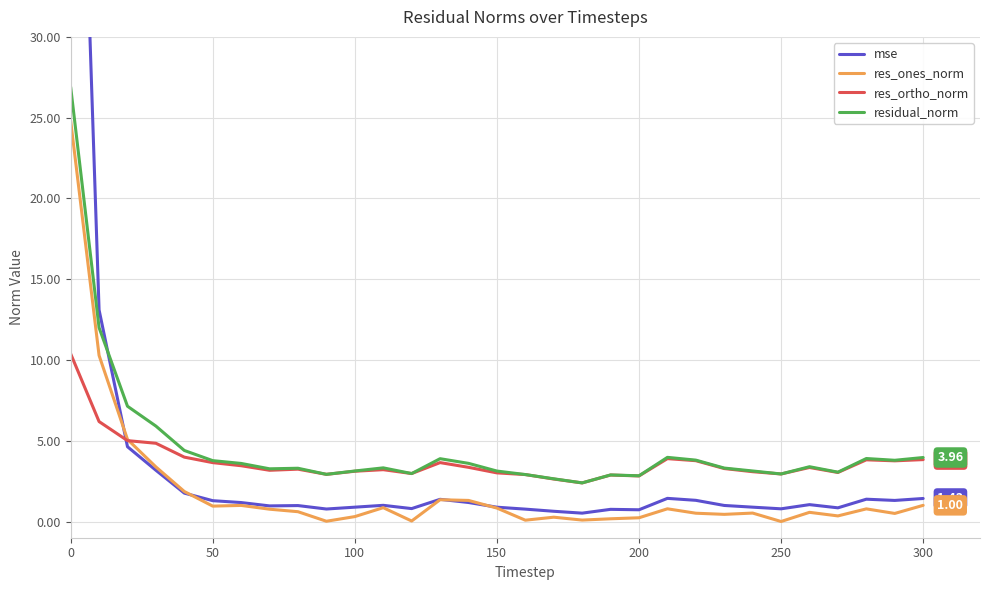

True or false: res_ones_norm and residual_norm cross at least once.

False